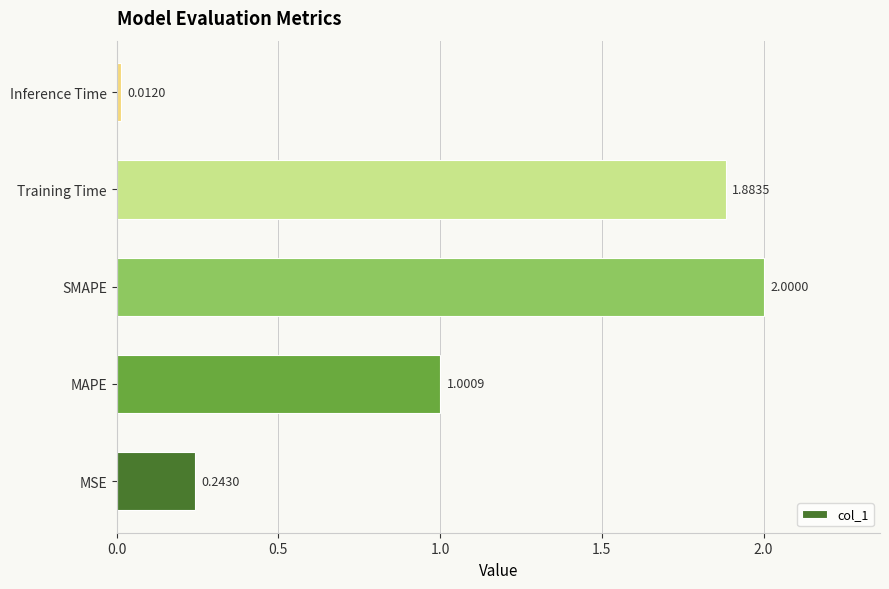

At which label is the value closest to 1?

MAPE